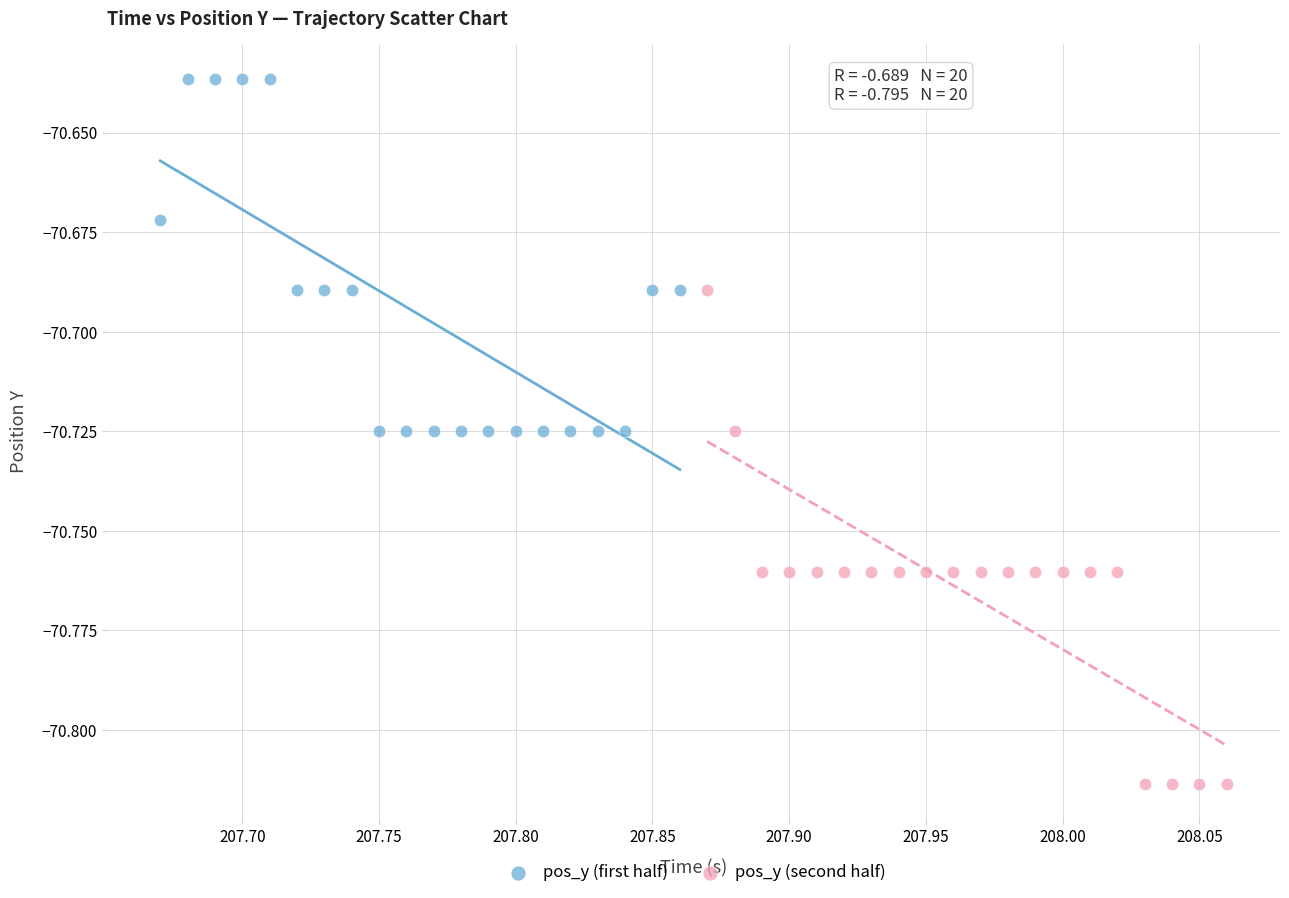

Which series reaches the minimum Y coordinate?

pos_y (second half)